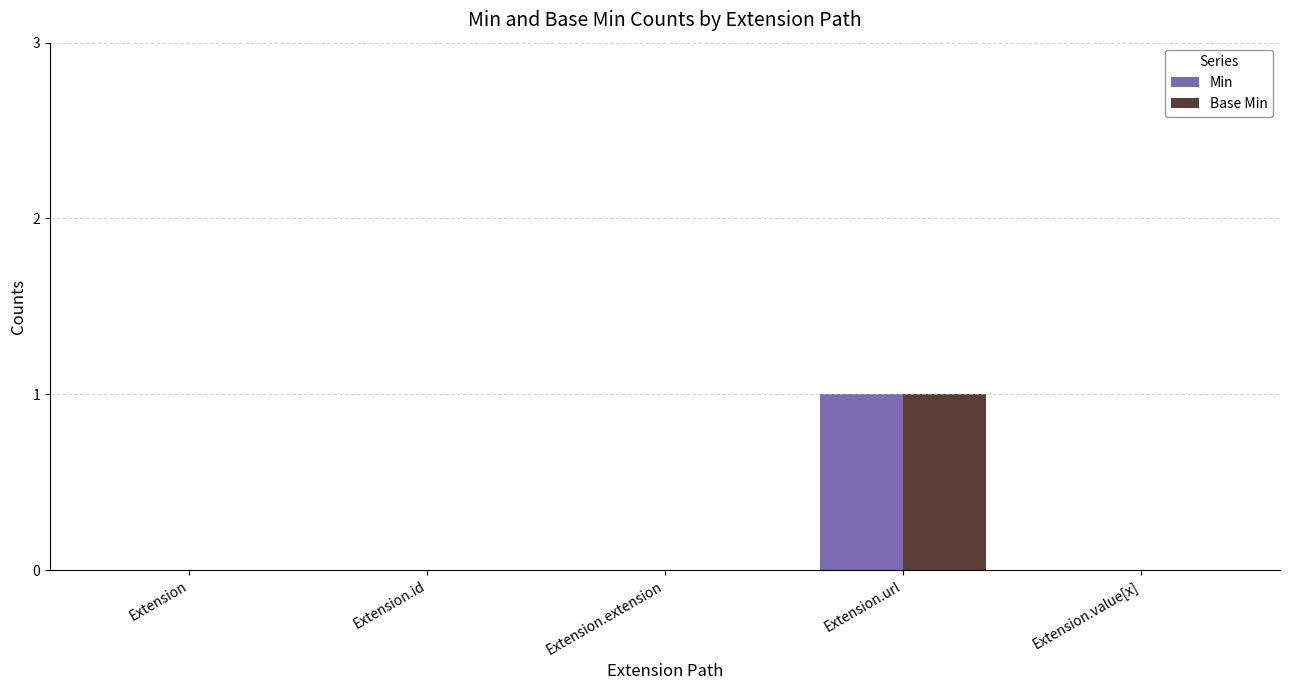

Is the value of Base Min at Extension.url greater than the value of Min at Extension.extension?

Yes